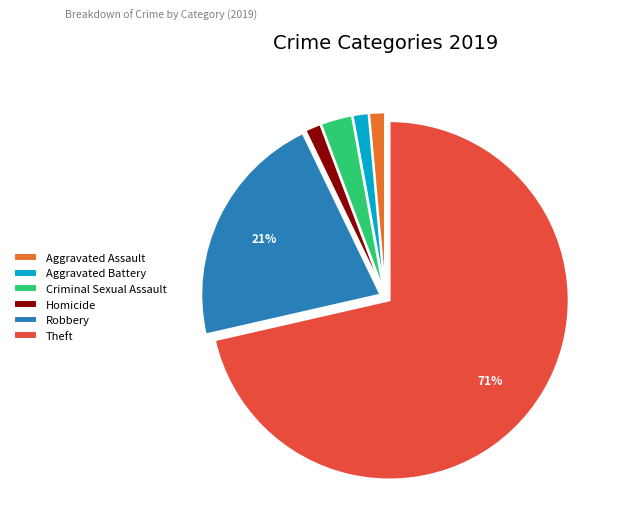

To the nearest percent, what is the combined percentage of Theft and Homicide?

73%